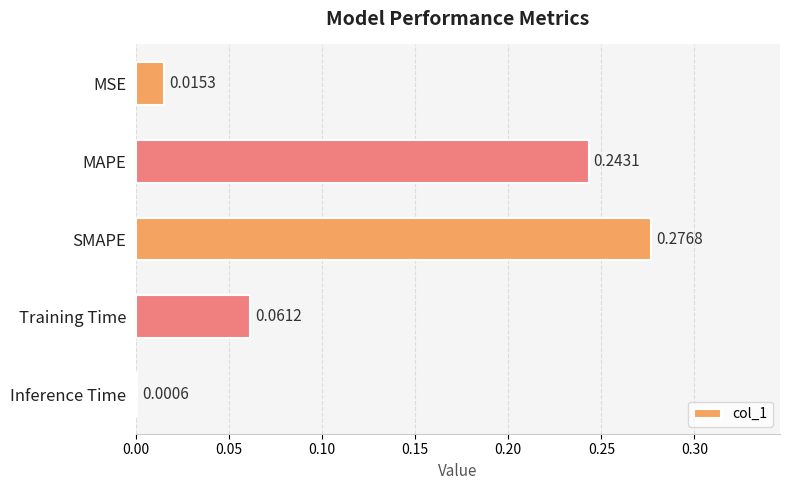

What is the sum of all values?

0.6